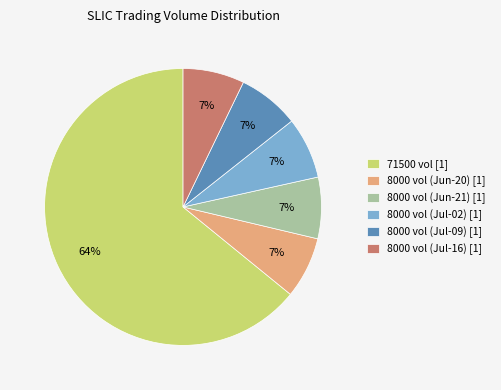

To the nearest percent, what is the average slice percentage?

17%